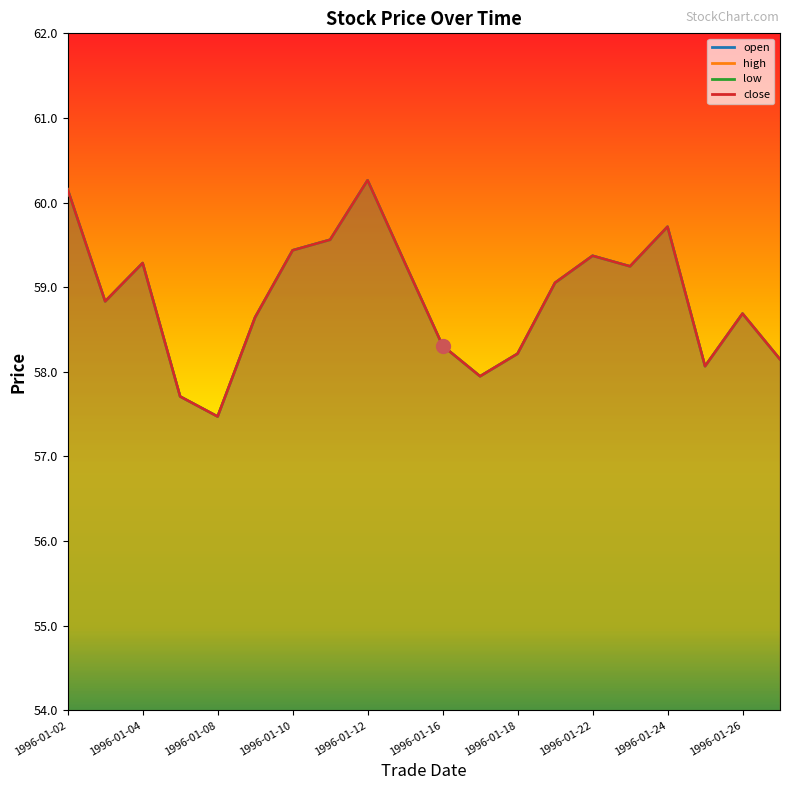

What is the average value of the low series?

58.9